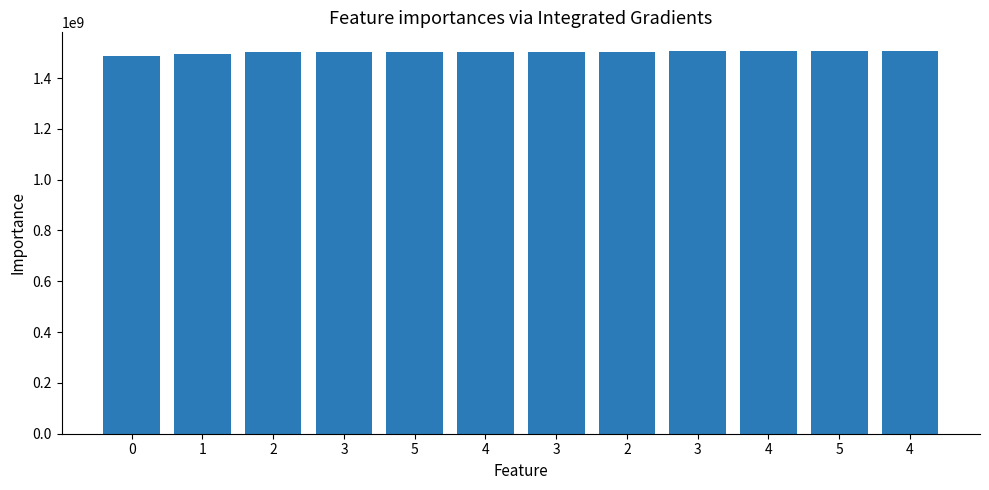

Reading left to right, what are all the values shown in this chart?

1487597797	1493474791	1500653164	1502078787	1502103943	1502545328	1502719516	1503435905	1504532883	1504559109	1504562722	1504634727